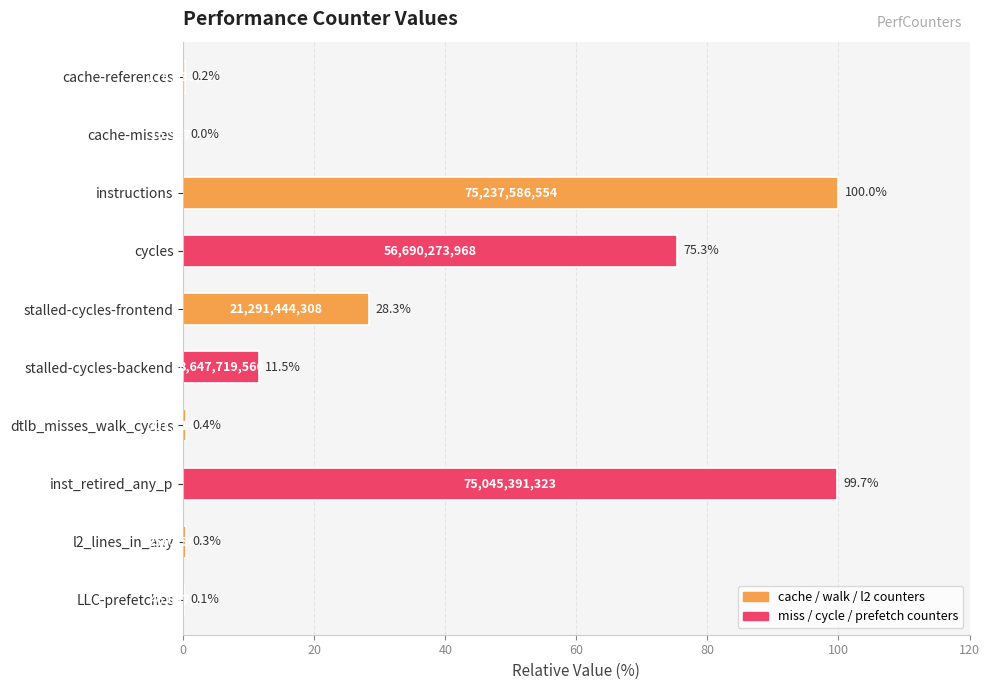

What is the maximum value shown in the chart?

100.0